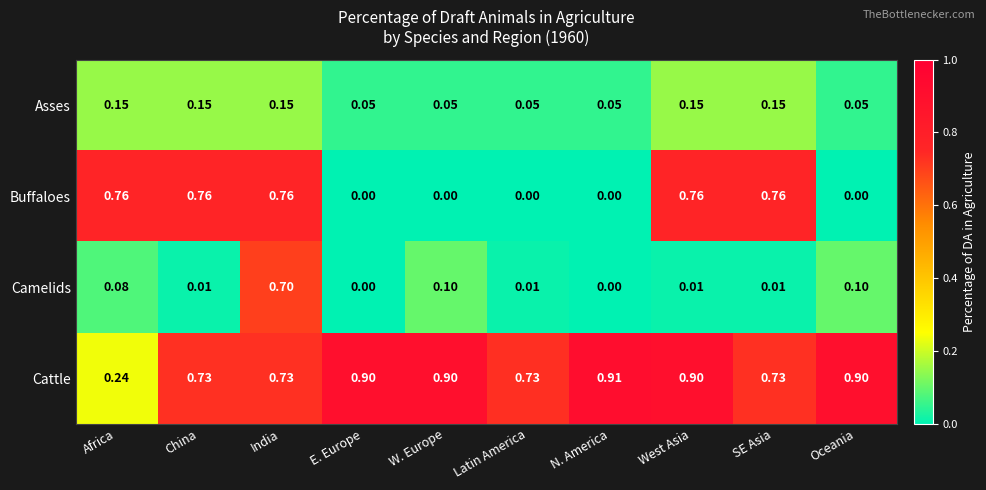

Which label corresponds to the largest value in the chart?

N. America